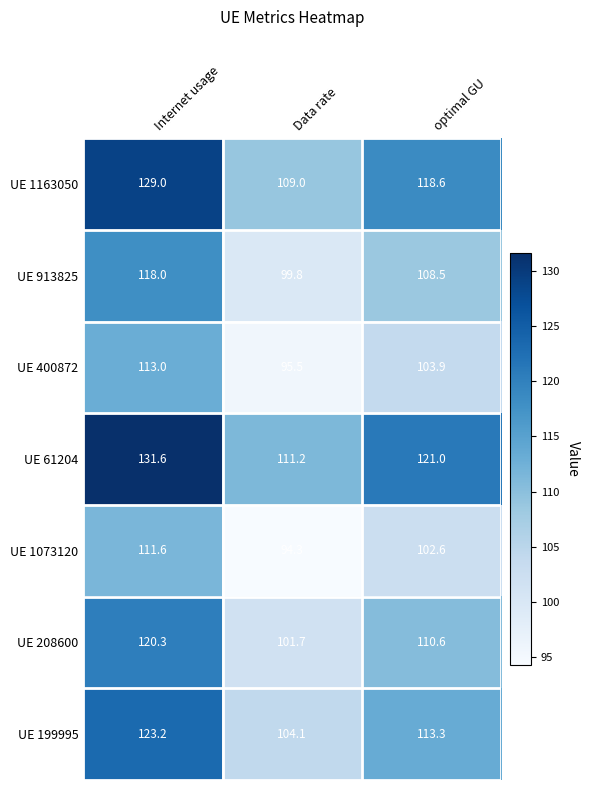

Reading left to right, what are all the values shown in this chart?

UE 1163050: 129.0	109.0	118.6
UE 913825: 118.0	99.8	108.5
UE 400872: 113.0	95.5	103.9
UE 61204: 131.6	111.2	121.0
UE 1073120: 111.6	94.3	102.6
UE 208600: 120.3	101.7	110.6
UE 199995: 123.2	104.1	113.3